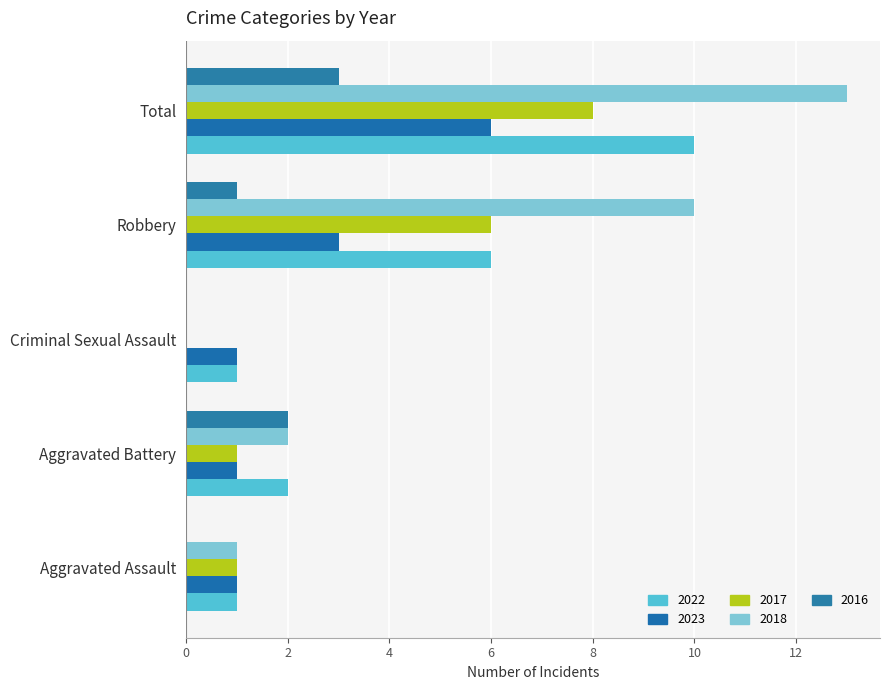

Rank the categories by 2023 value from highest to lowest.

Total, Robbery, Aggravated Assault, Aggravated Battery, Criminal Sexual Assault